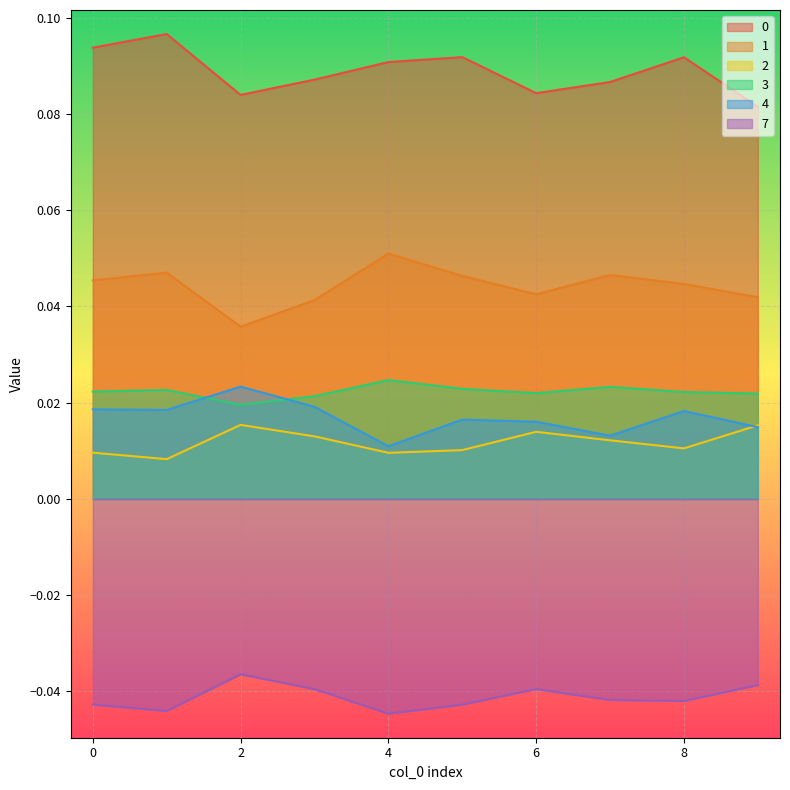

True or false: 0 and 3 intersect in this chart.

False